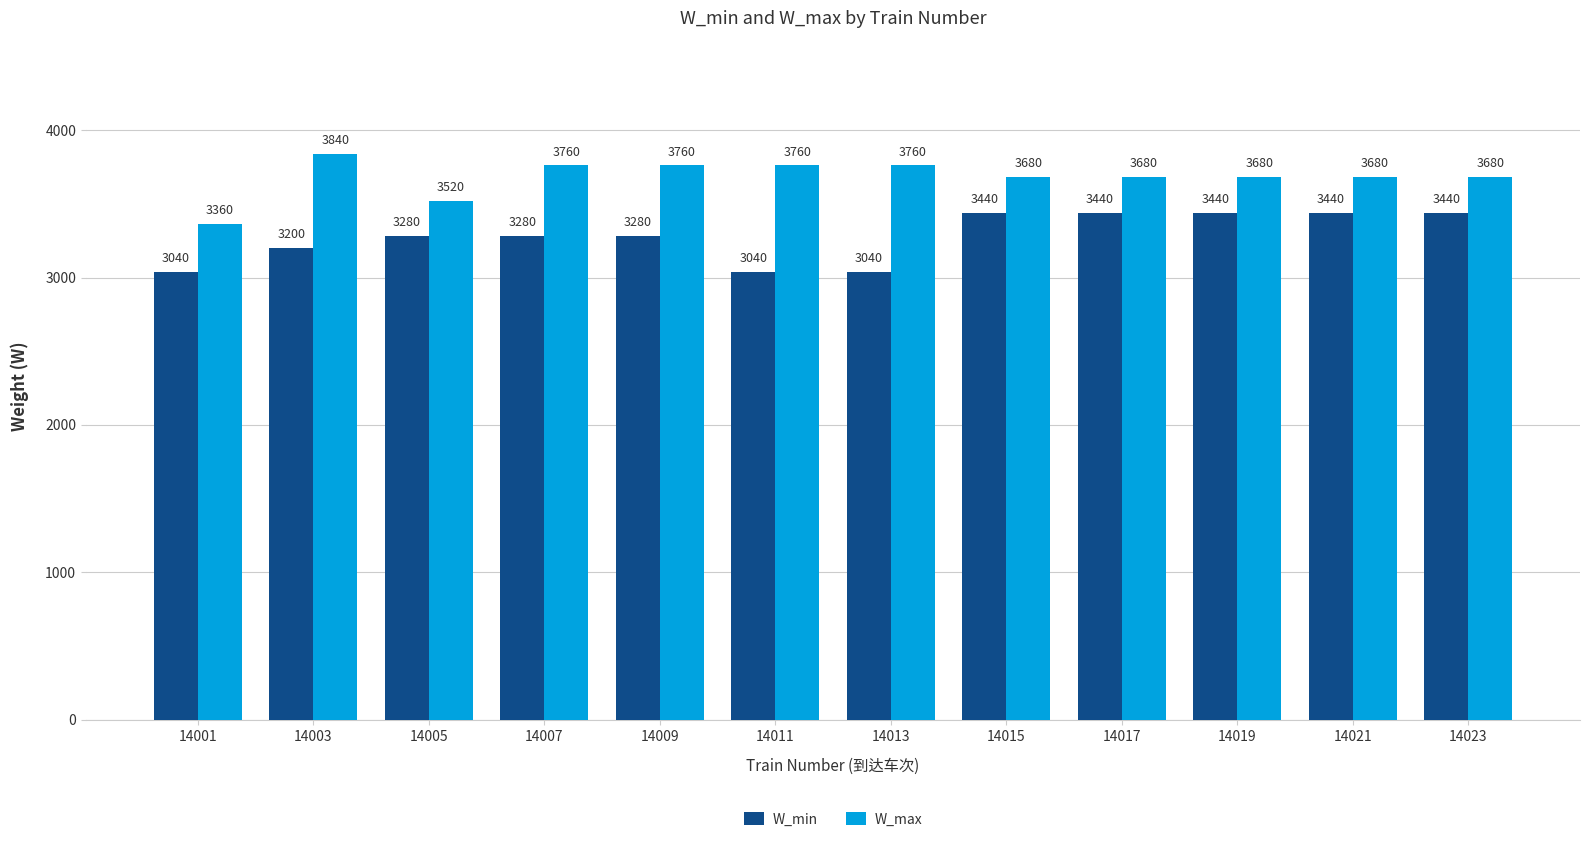

What is the approximate value of W_max at 14015?

3680